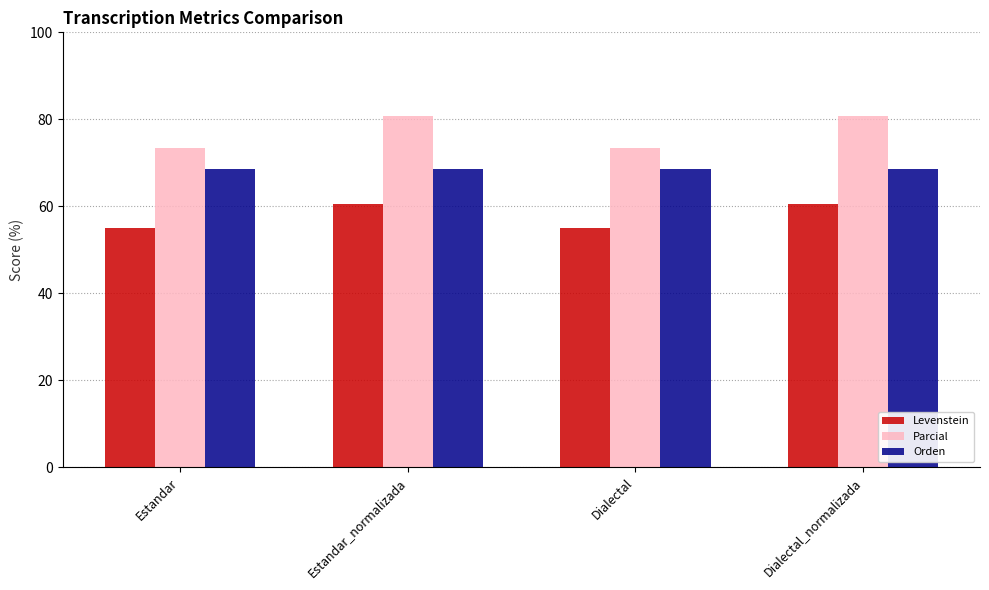

What is the minimum value for Orden?

68.7